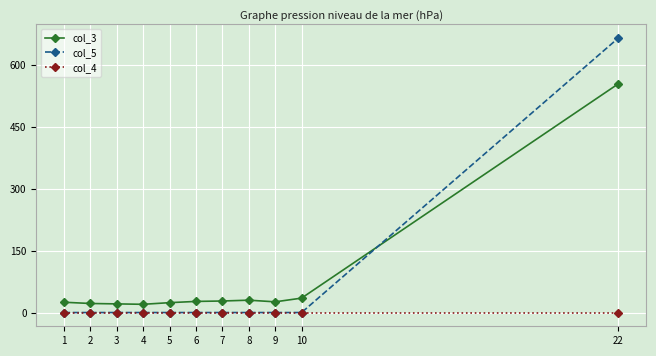

List the series in order of their peak value, lowest first.

col_4, col_3, col_5